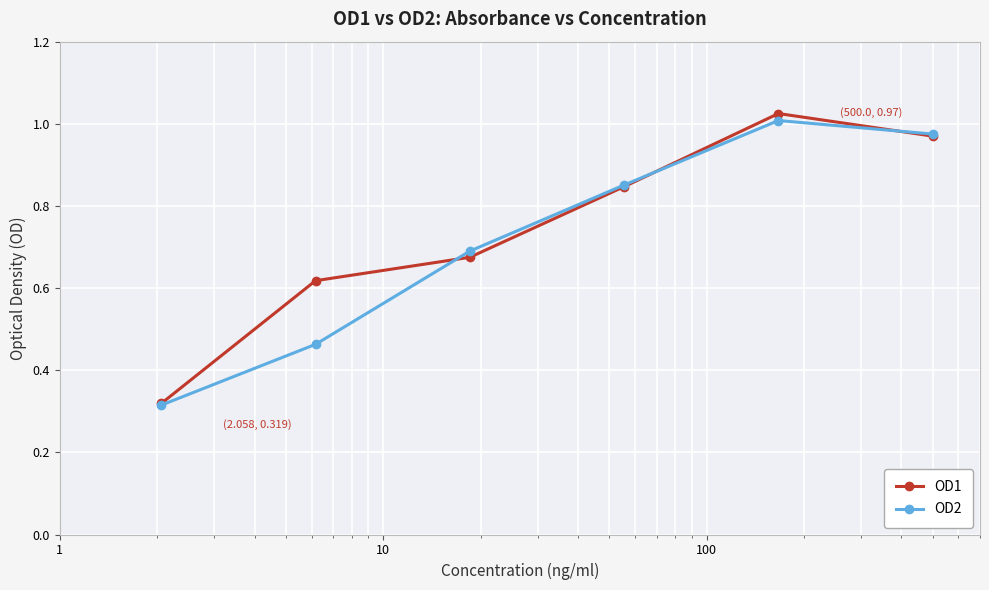

True or false: OD1 has more than 1 interior local peaks.

False